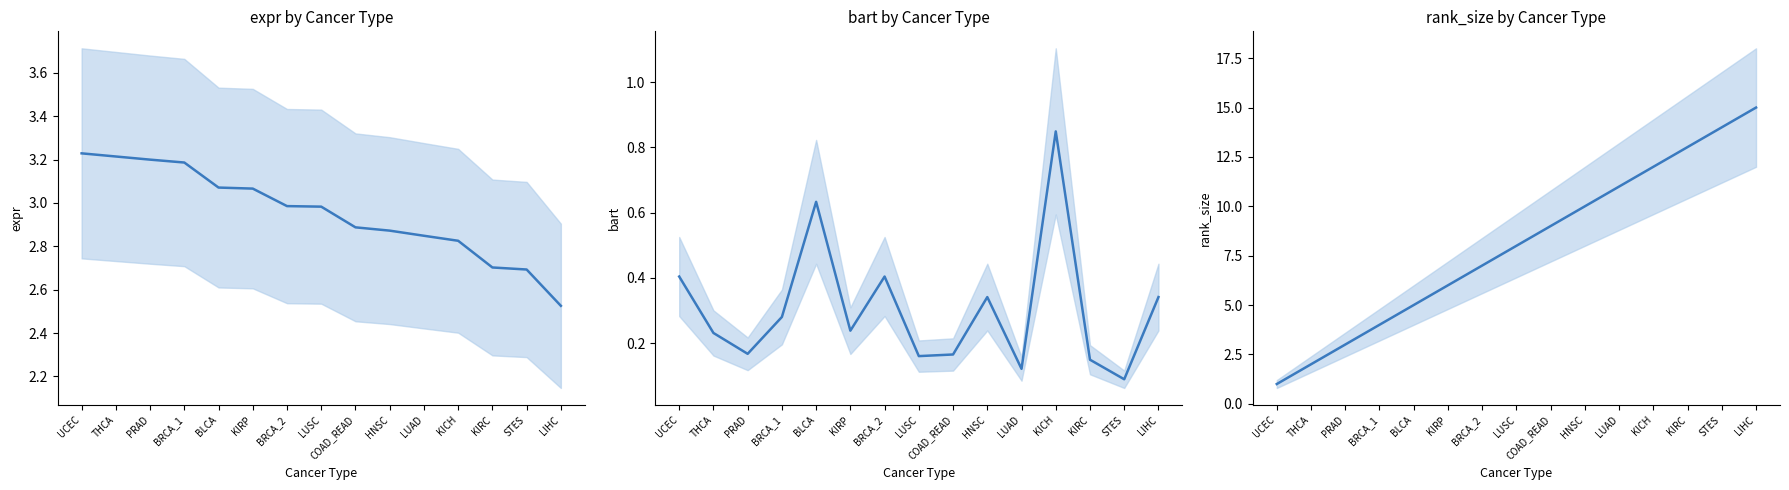

At which category does the chart reach its peak across all series?

LIHC